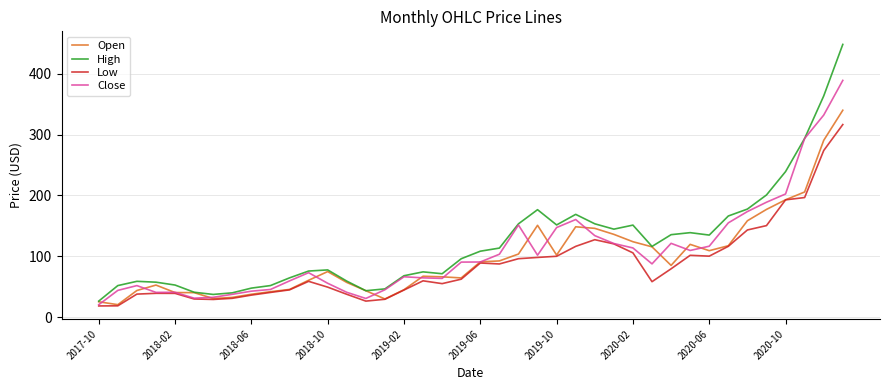

In Low, how many points are lower than both neighbors (excluding endpoints)?

6